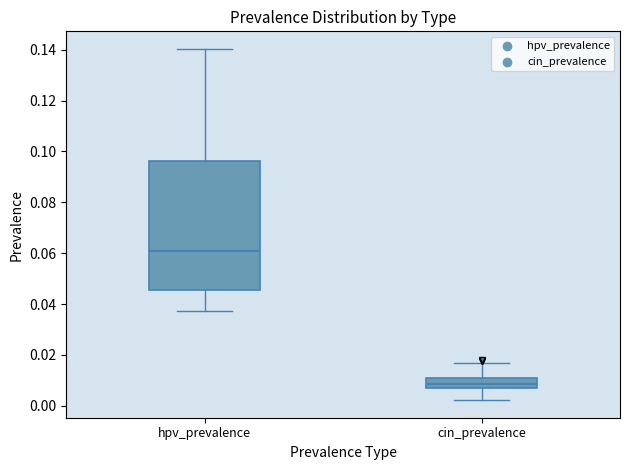

Which box is the tallest, from its lower edge to its upper edge?

hpv_prevalence